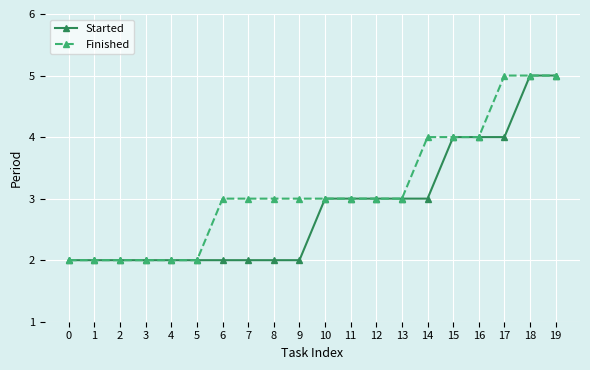

True or false: Finished has a value of 6 at 14.

False